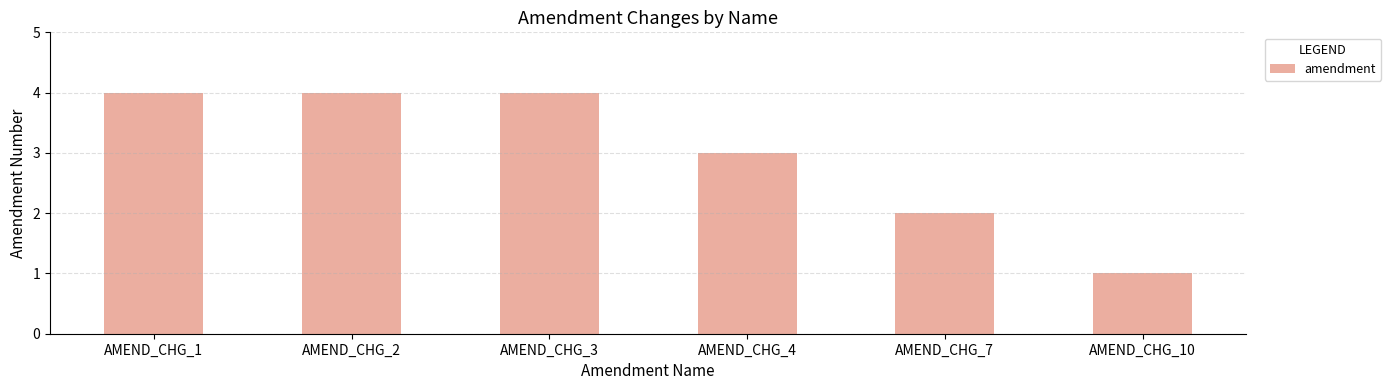

What is the greatest value displayed?

4